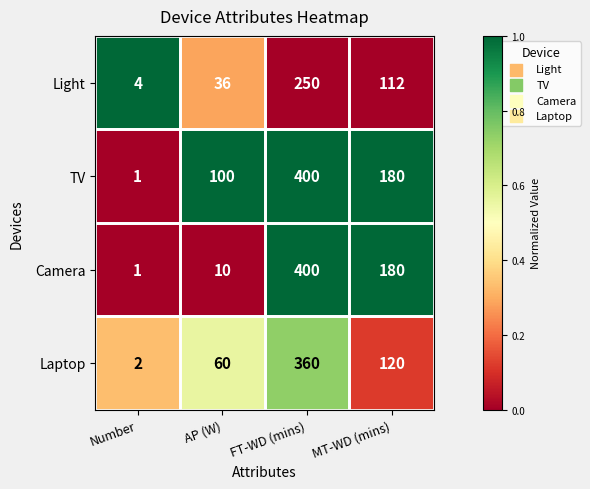

Where is Camera nearest to the value 200?

MT-WD (mins)